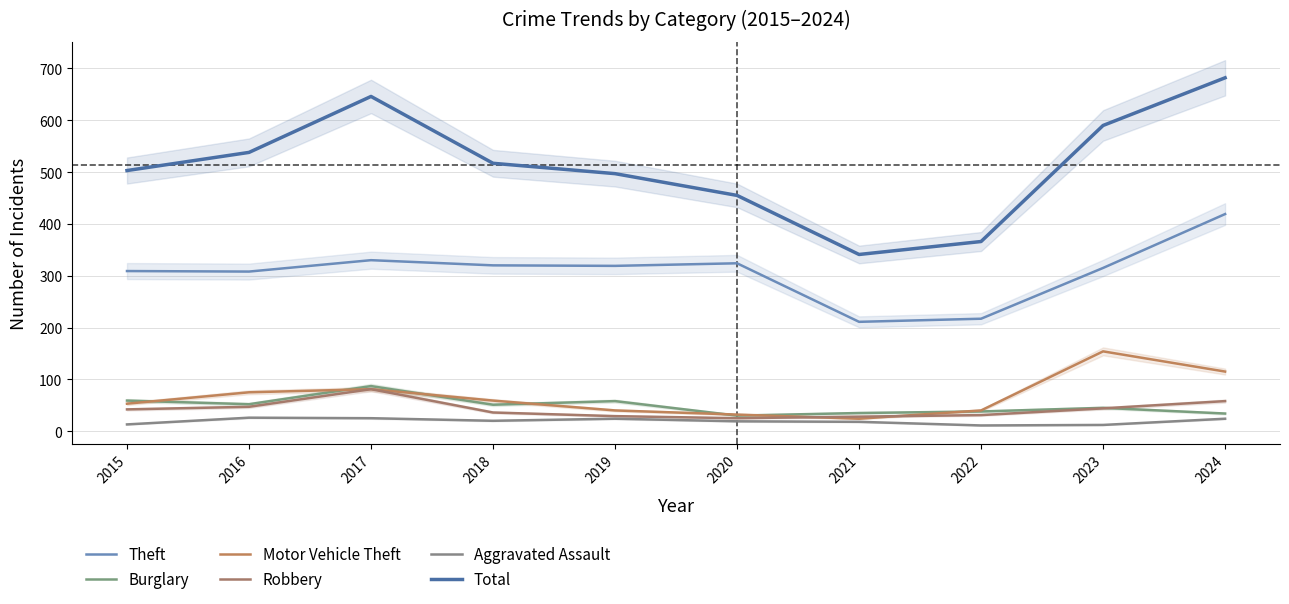

Which label corresponds to the largest value in the chart?

2024